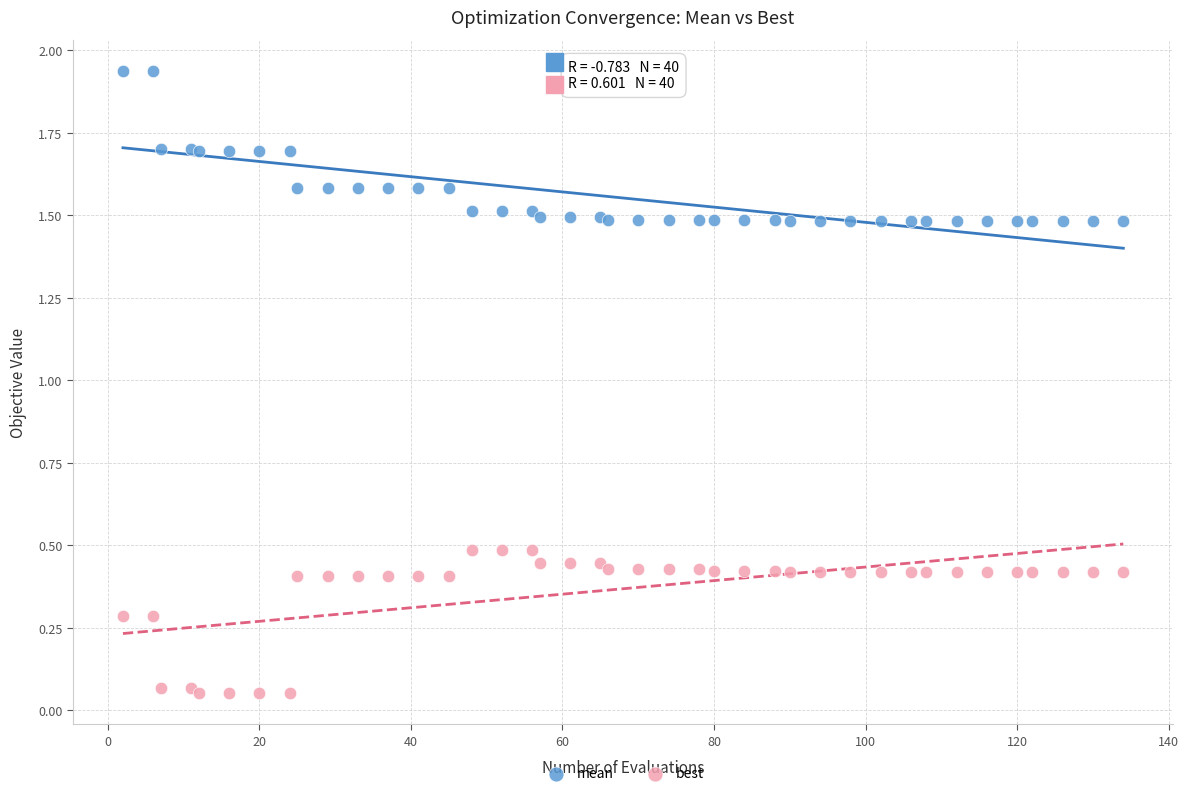

What is the X range (max minus min) for the scatter plot?

132.0